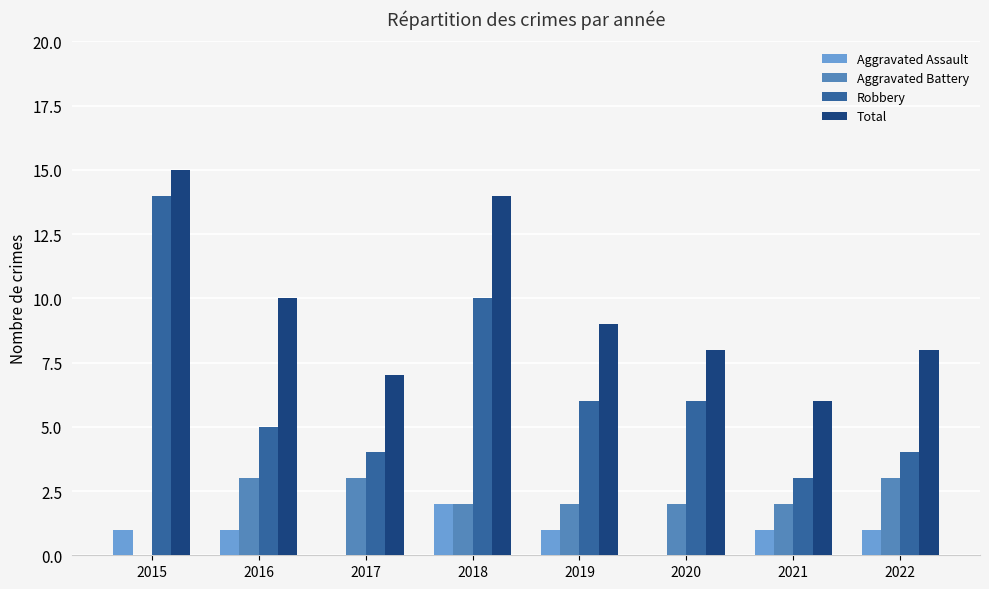

What is the sum of all Aggravated Battery values?

17